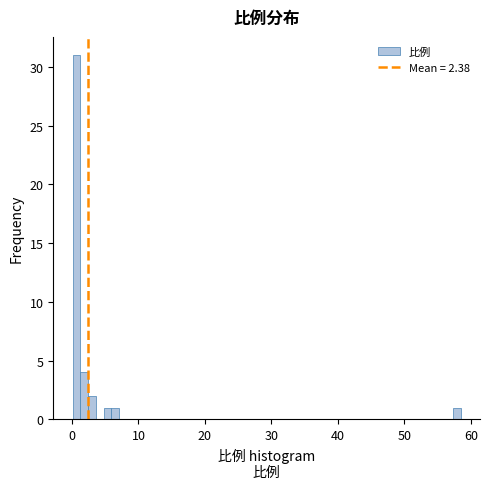

Read against the x-axis, roughly where is the centre of the tallest bar?

1